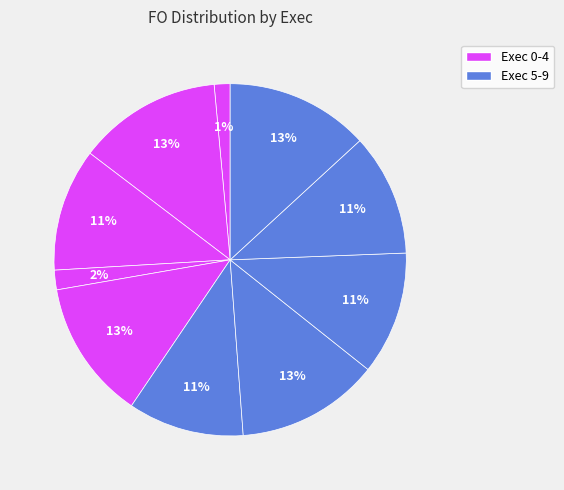

To the nearest percent, what is the average slice percentage?

10%